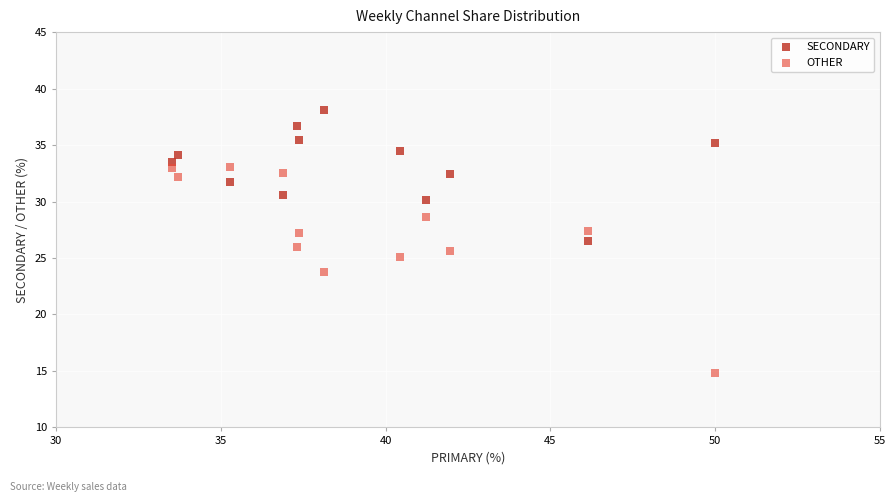

Which series has the widest spread of Y values?

OTHER